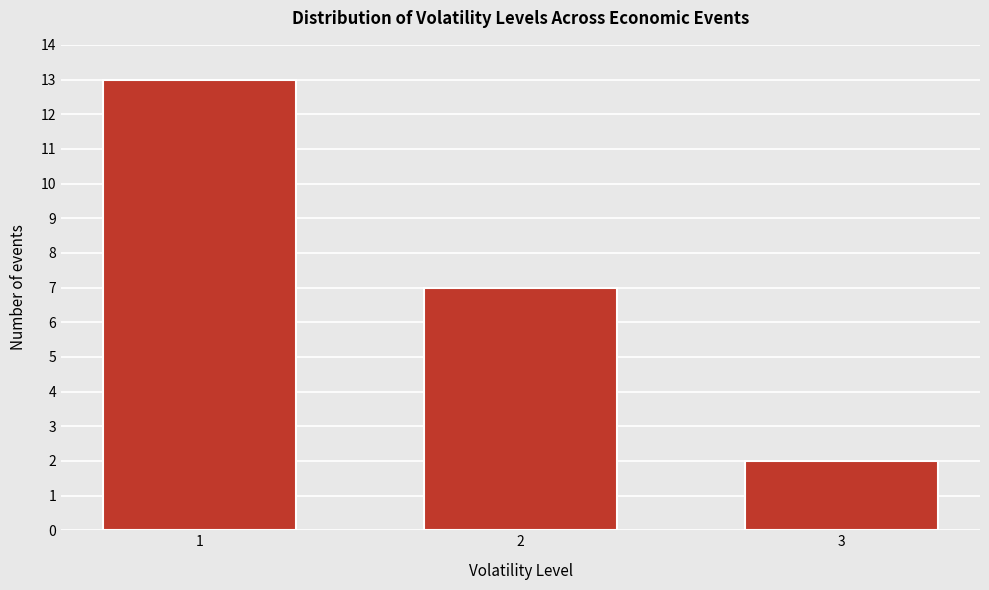

Reading right to left, extract all data points from this chart.

2	7	13